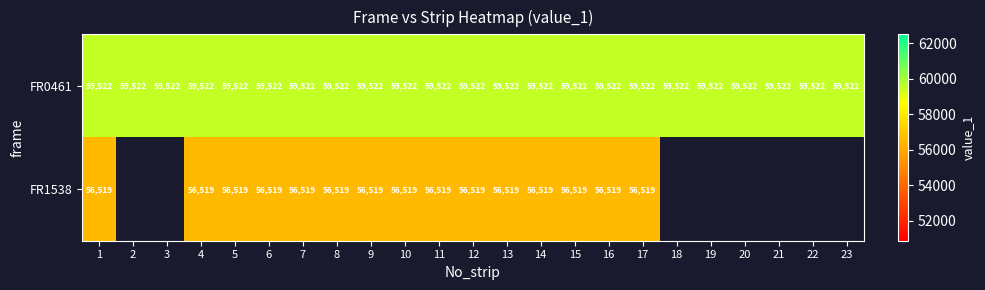

What is the total value across all series at 4?

116041